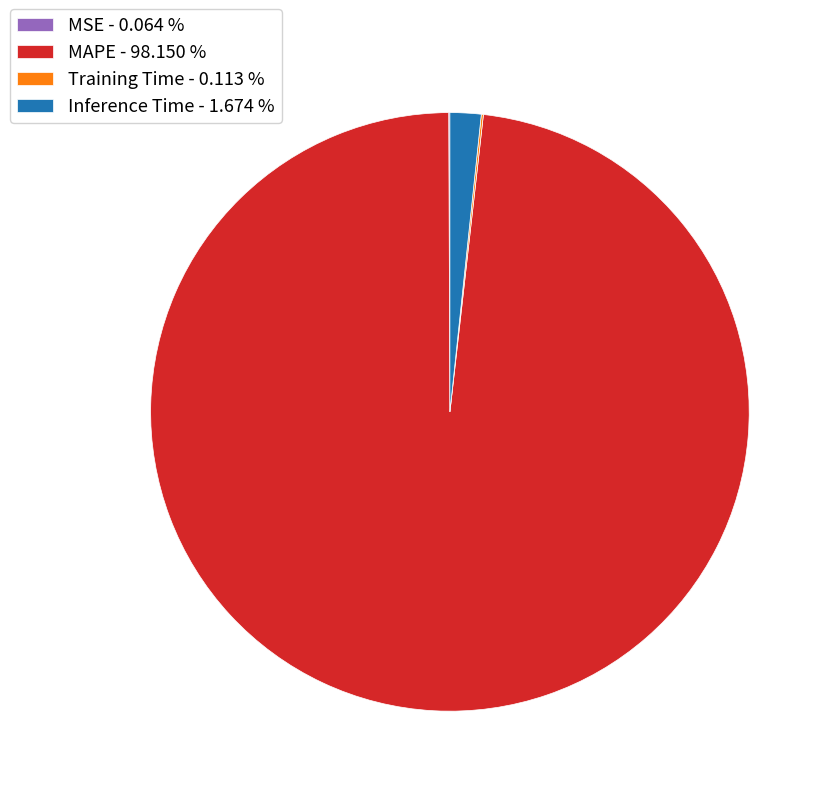

True or false: Inference Time accounts for 2% of the total.

True